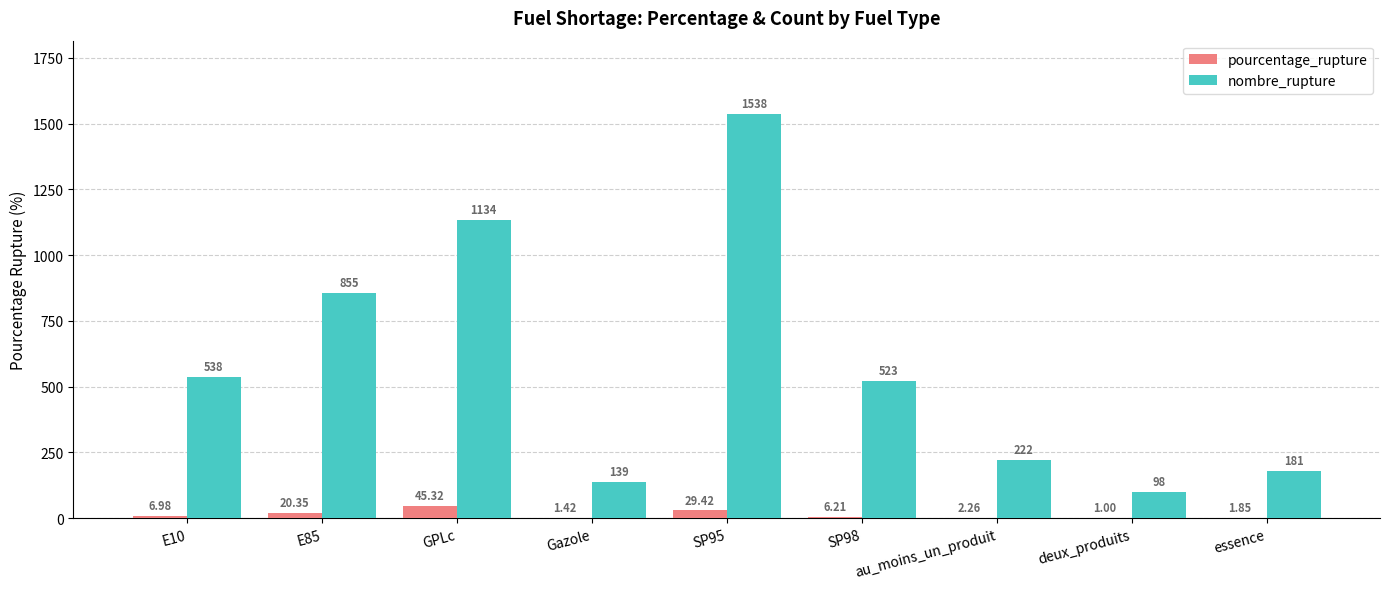

Between GPLc and SP95, which series saw the biggest shift?

nombre_rupture